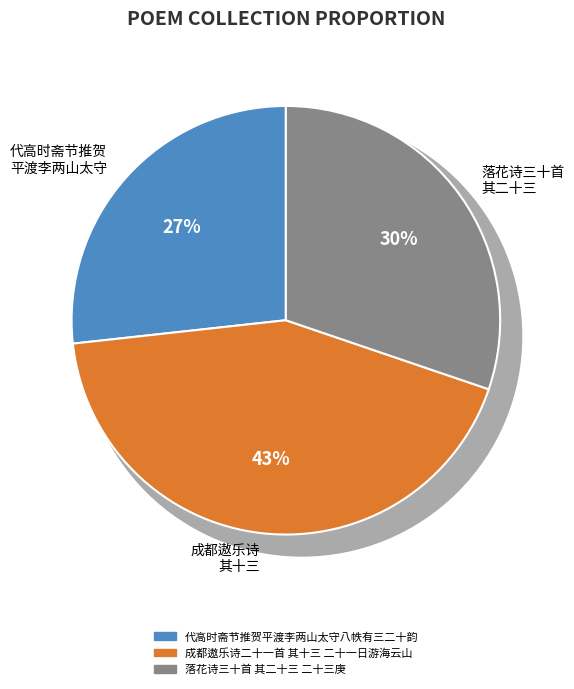

True or false: 成都遨乐诗二十一首 其十三 二十一日游海云山 accounts for 29% of the total.

False